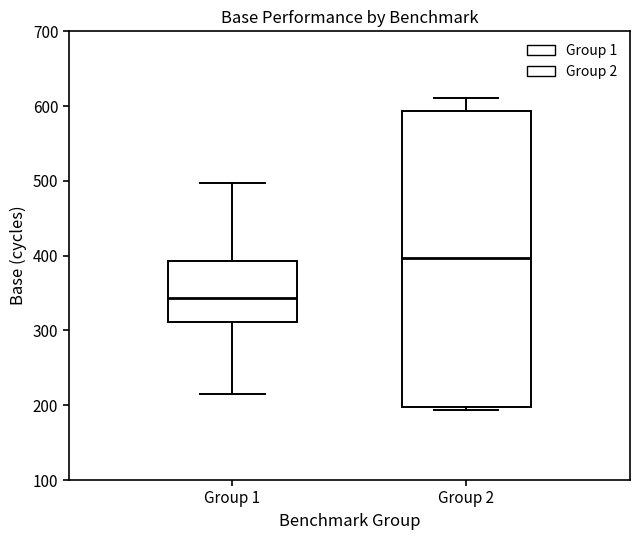

Comparing the boxes themselves (not the whiskers), which one is the tallest?

Group 2